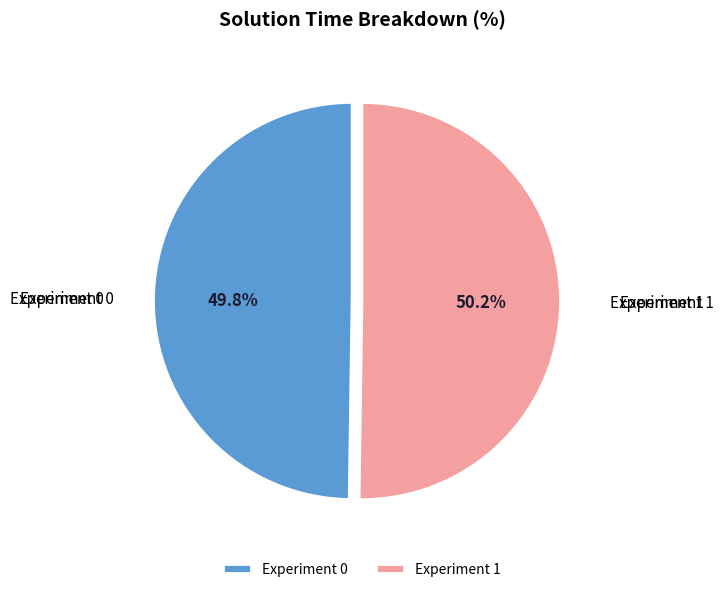

What percentage is the Experiment 1 slice, to the nearest percent?

50%